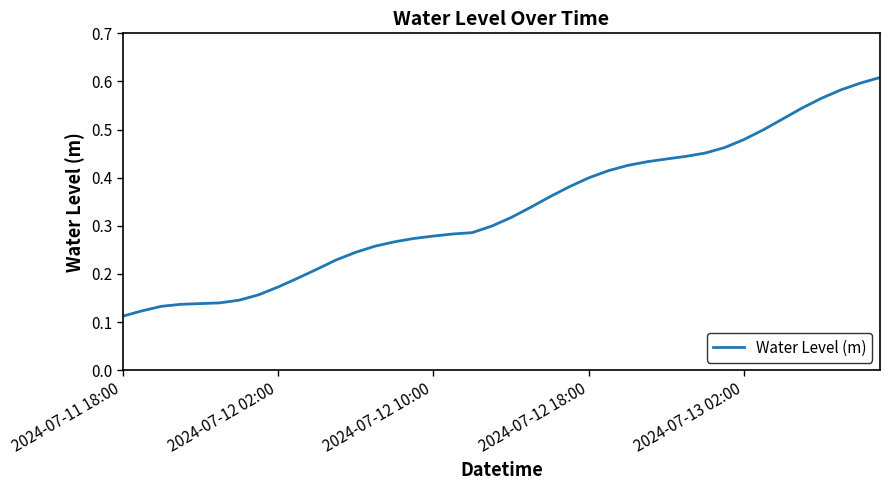

What is the difference between the maximum and minimum values?

0.5